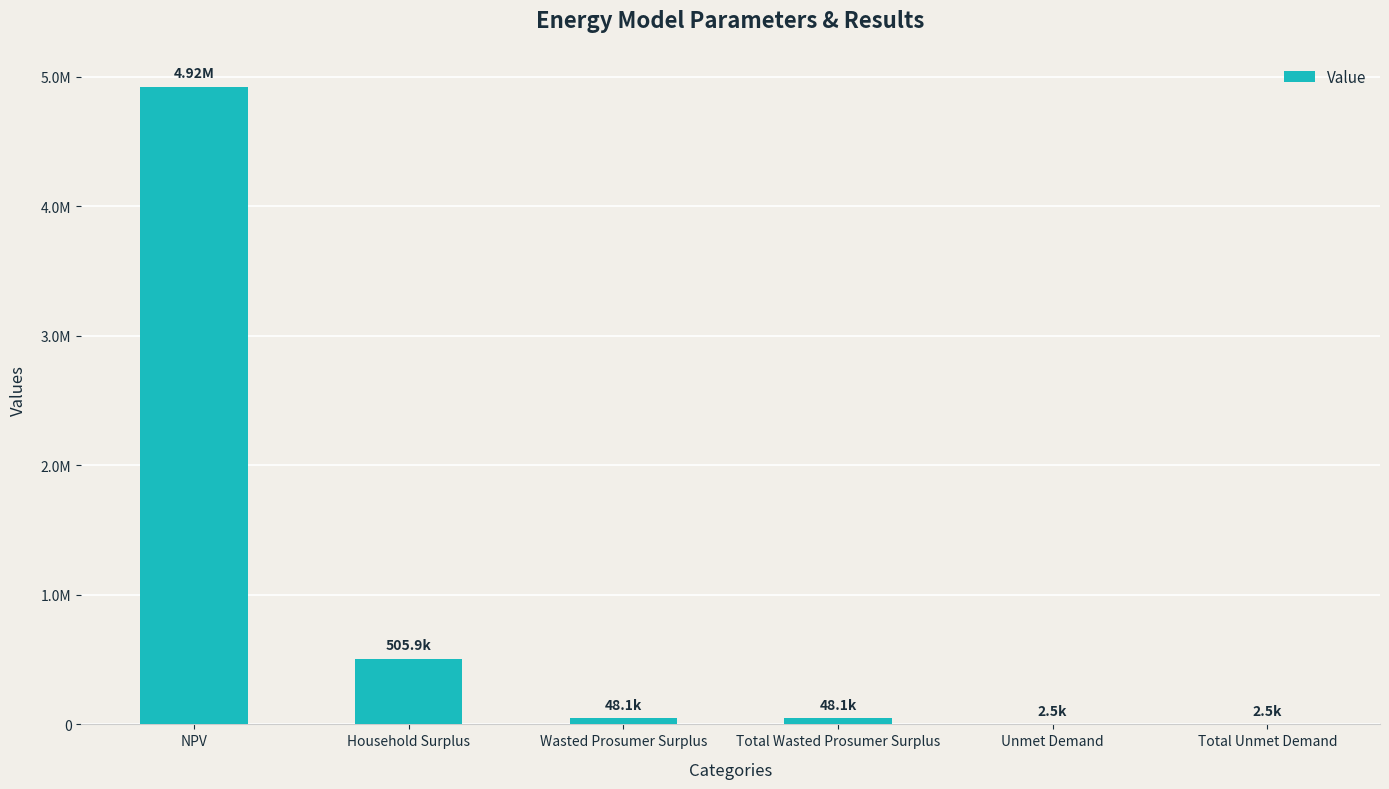

Are the bars horizontal?

No